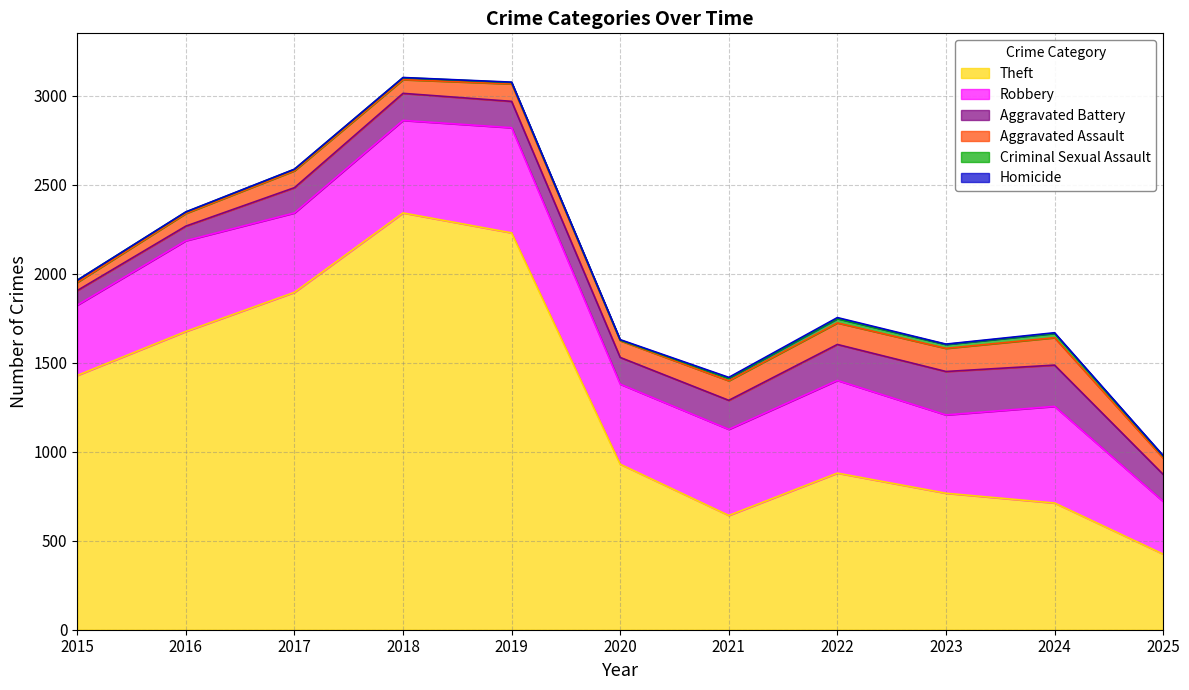

What is the total value across all series at 2020?

1630